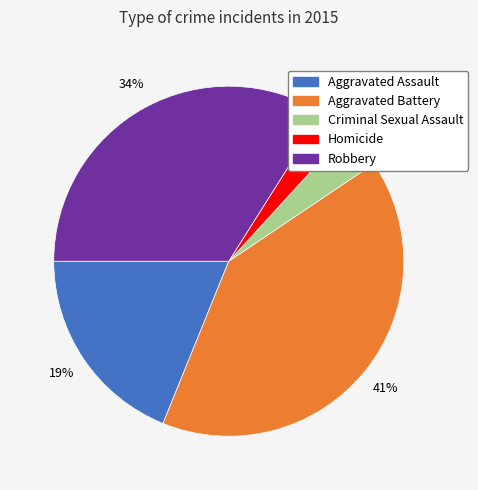

How many segments does this pie chart have?

5